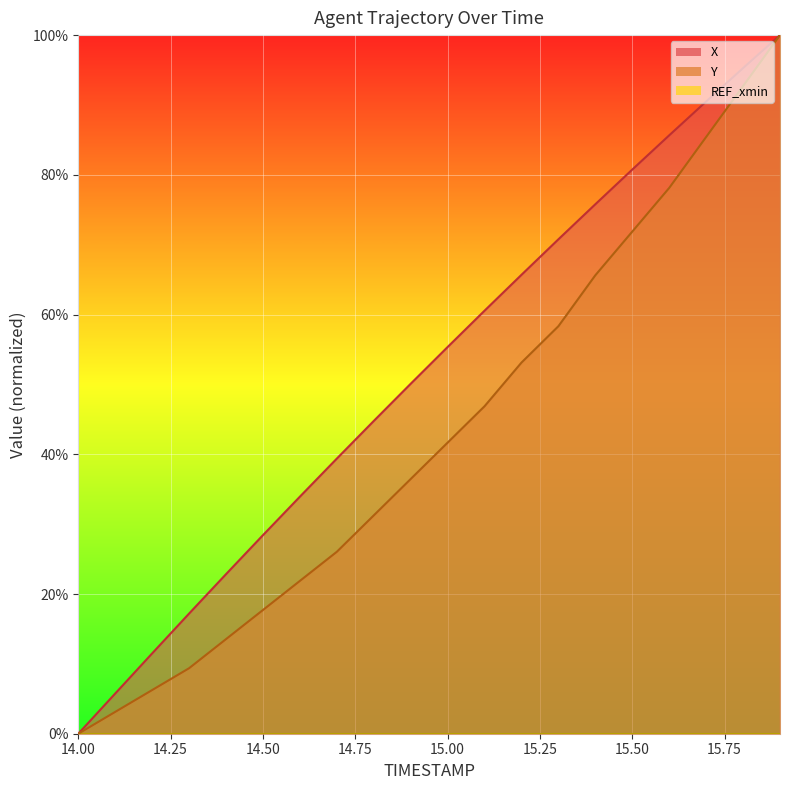

True or false: Y and X intersect in this chart.

False